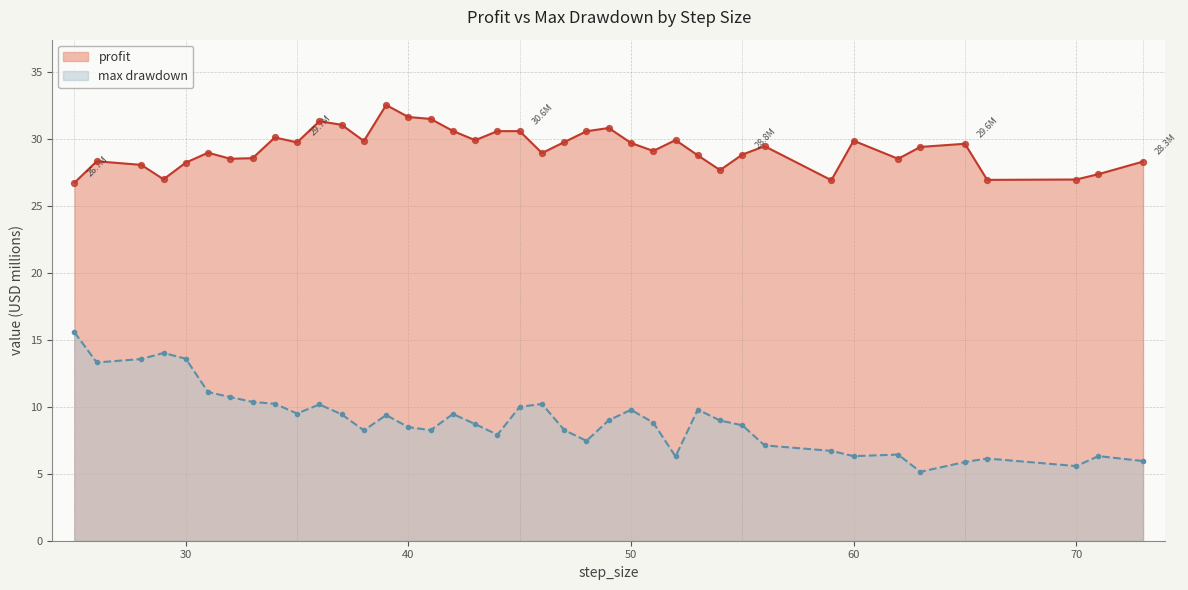

Which series has the largest Y range (max minus min)?

max drawdown